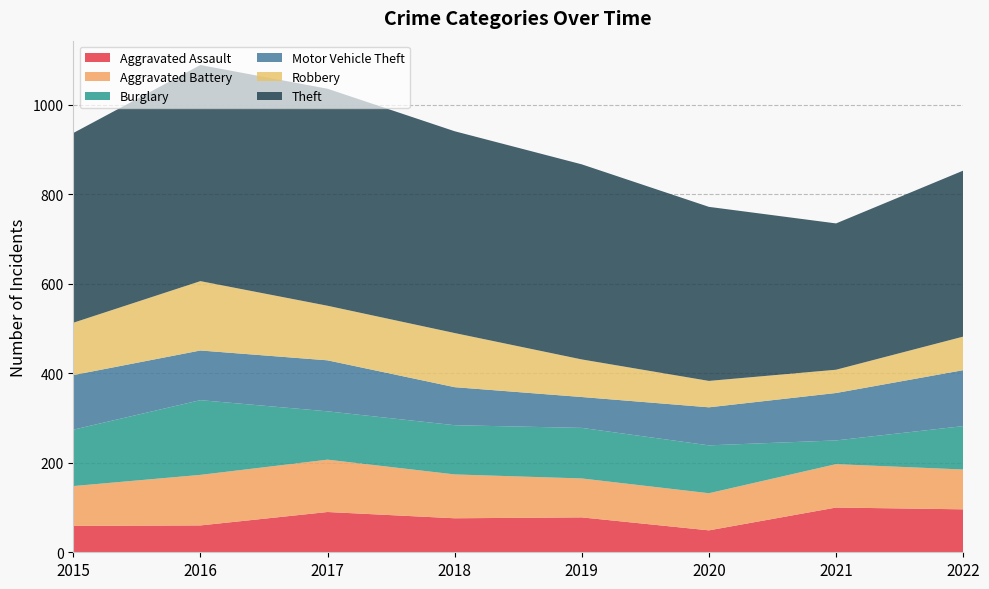

Reading right to left, extract all data points from this chart.

Aggravated Assault: 2022=96	2021=100	2020=49	2019=78	2018=76	2017=90	2016=60	2015=59
Aggravated Battery: 2022=89	2021=97	2020=83	2019=87	2018=98	2017=117	2016=113	2015=89
Burglary: 2022=97	2021=53	2020=107	2019=113	2018=110	2017=108	2016=167	2015=126
Motor Vehicle Theft: 2022=125	2021=106	2020=85	2019=69	2018=85	2017=114	2016=111	2015=122
Robbery: 2022=75	2021=52	2020=59	2019=84	2018=121	2017=122	2016=155	2015=117
Theft: 2022=371	2021=327	2020=389	2019=436	2018=451	2017=485	2016=483	2015=424